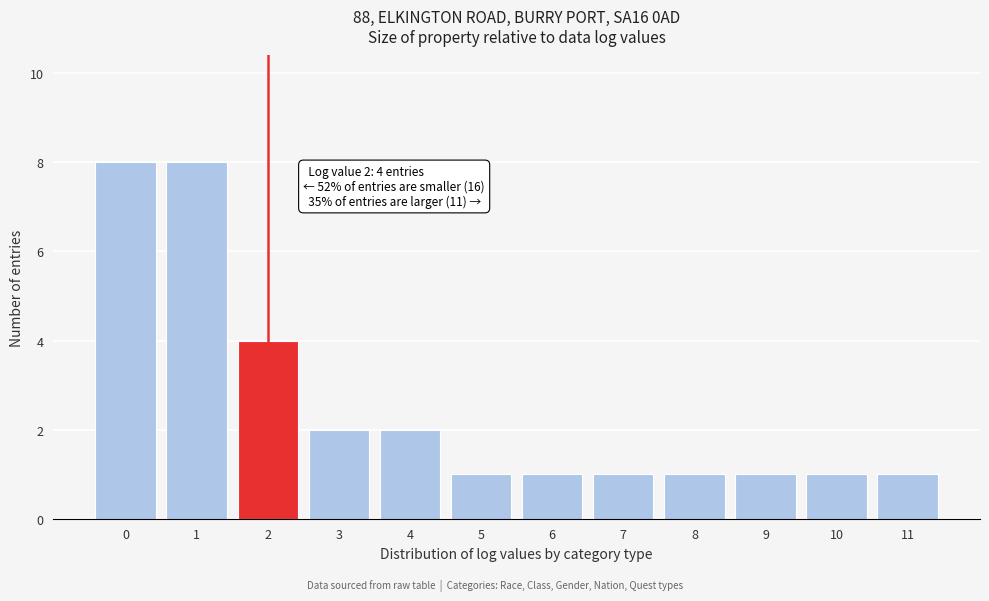

Reading right to left, transcribe all the data shown in this chart.

11=1	10=1	9=1	8=1	7=1	6=1	5=1	4=2	3=2	2=4	1=8	0=8